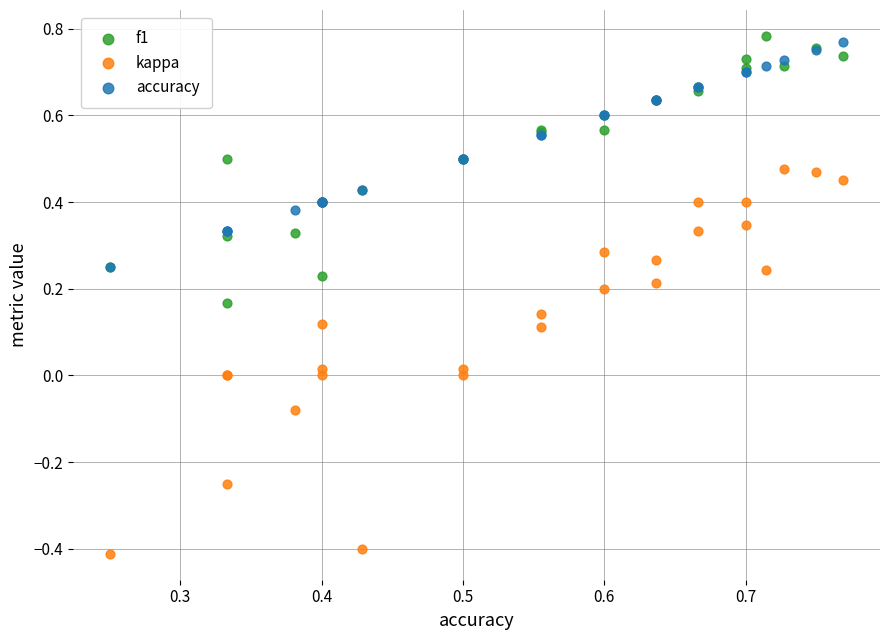

Which series contains the lowest Y value?

kappa